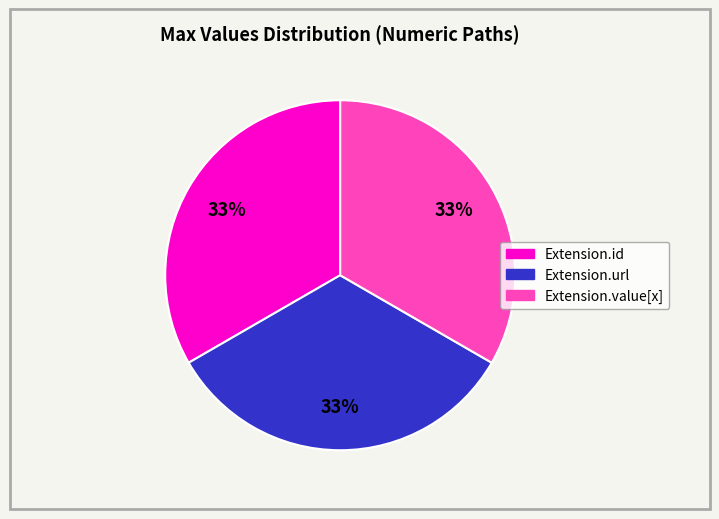

How many segments does this pie chart have?

3